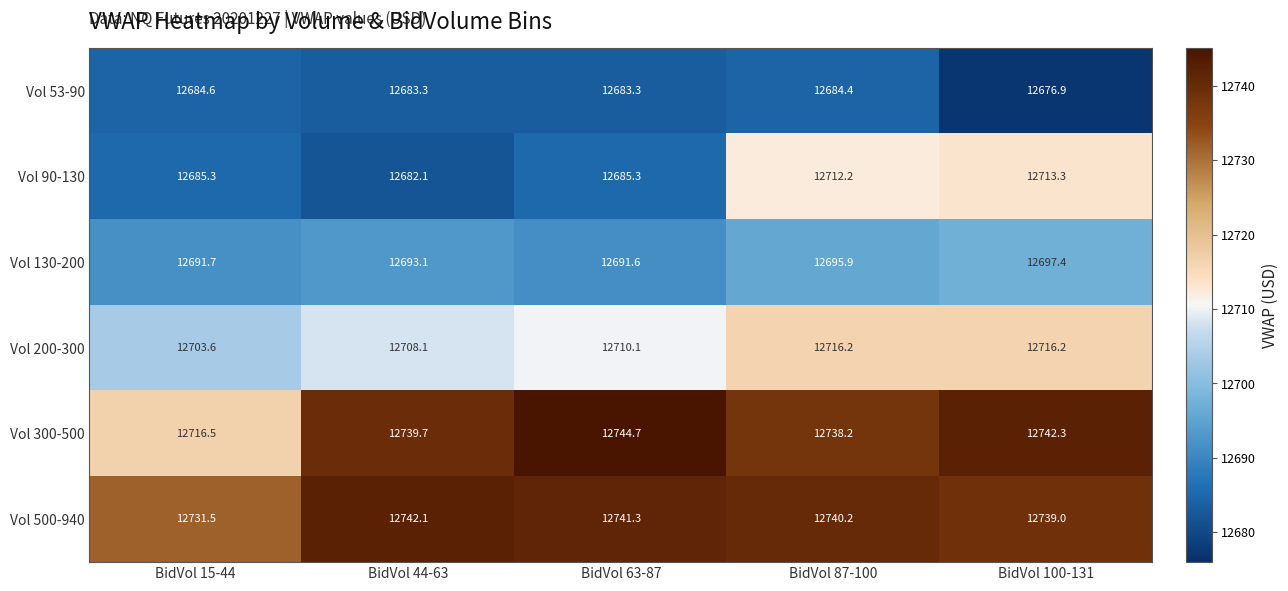

Rank the series by their maximum value, from lowest to highest.

Vol 53-90, Vol 130-200, Vol 90-130, Vol 200-300, Vol 500-940, Vol 300-500